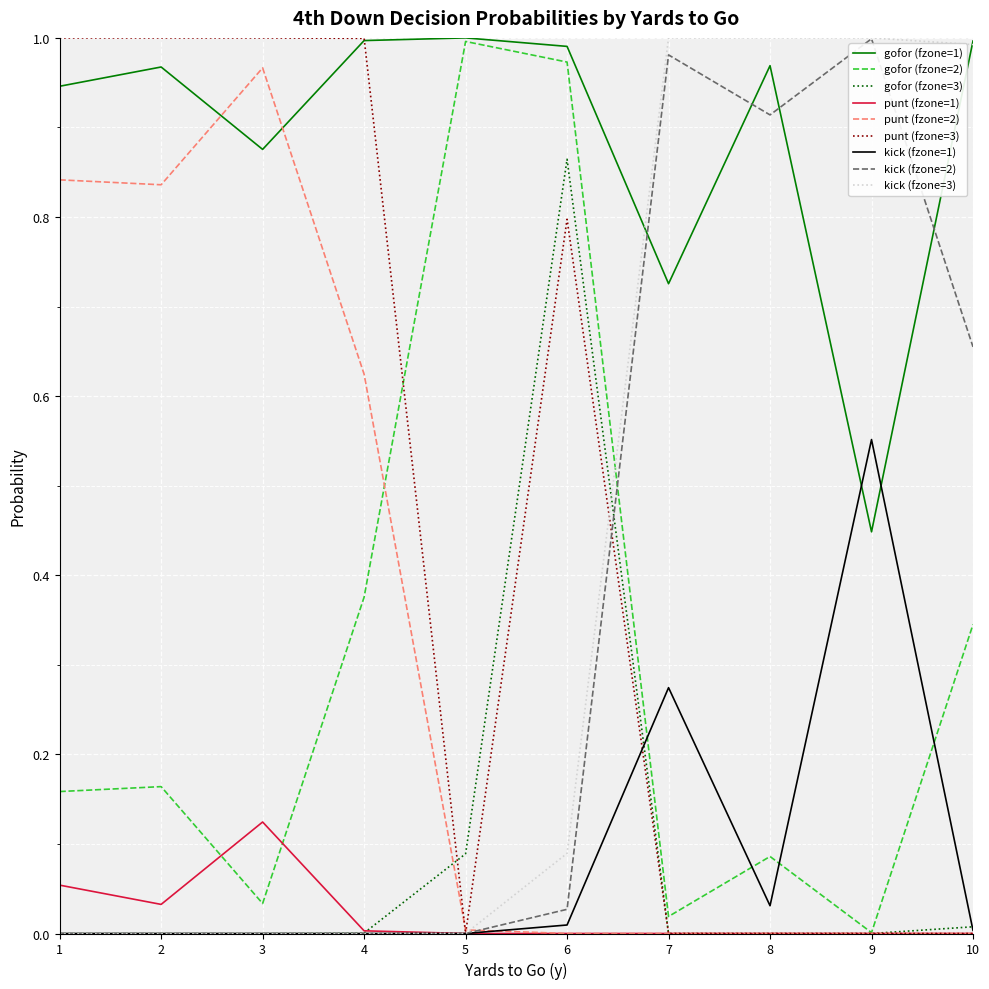

Which series has the largest total across all categories?

gofor (fzone=1)